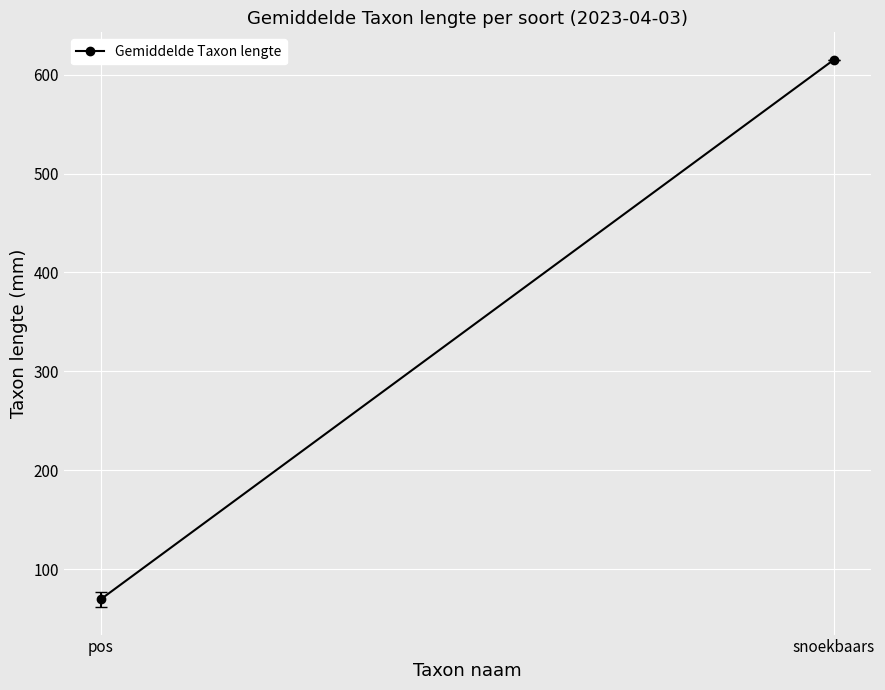

Rank the categories by value from lowest to highest.

pos, snoekbaars